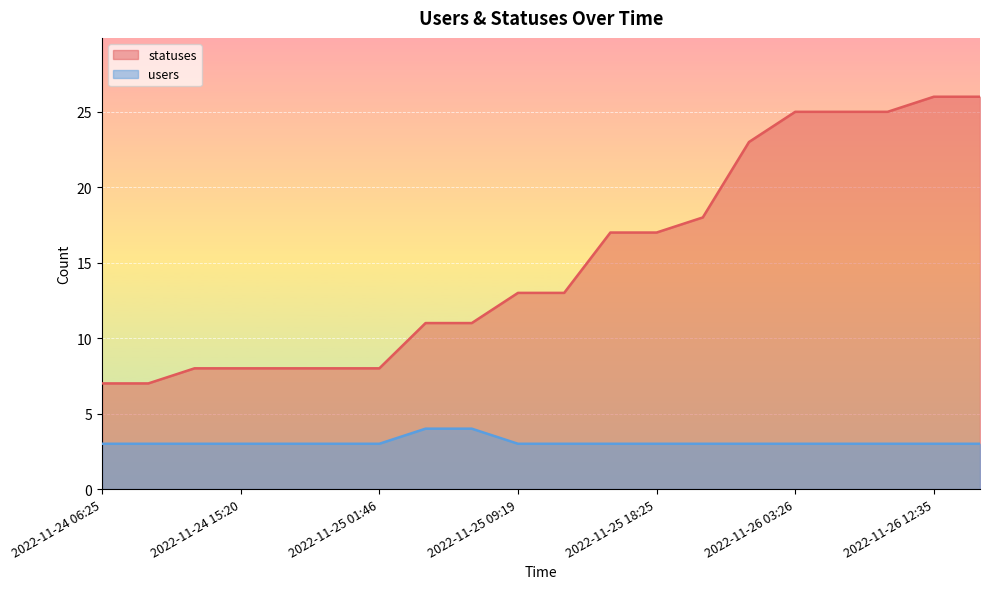

True or false: users and statuses intersect in this chart.

False